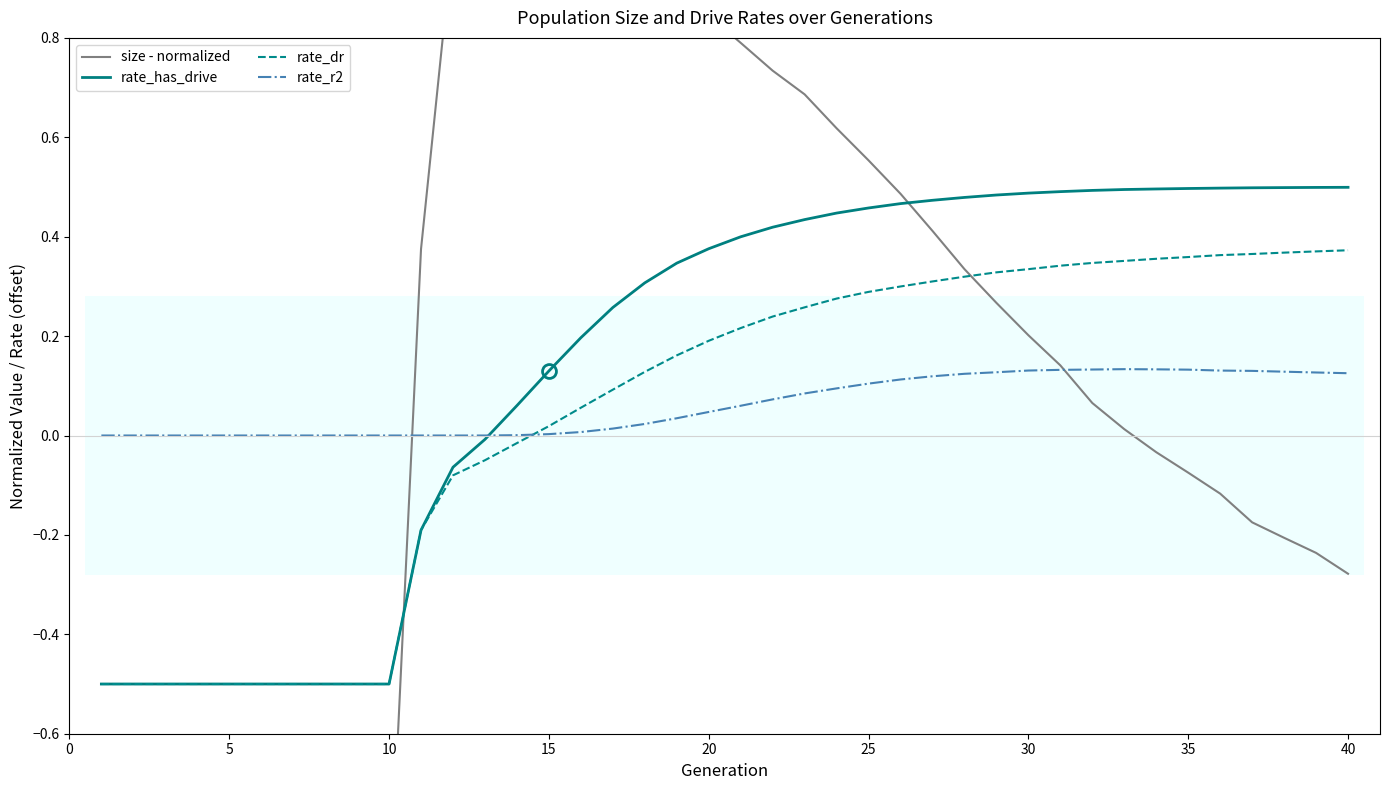

What is the value of the rate_has_drive point at the 40th from the left?

0.5